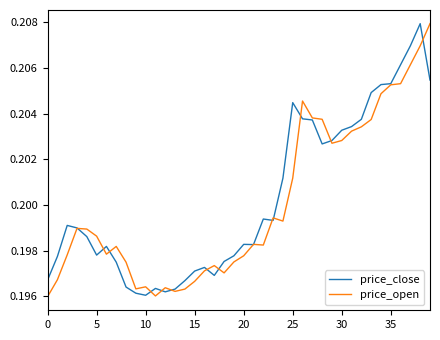

Is it true that price_close equals 0.1 at 10?

False